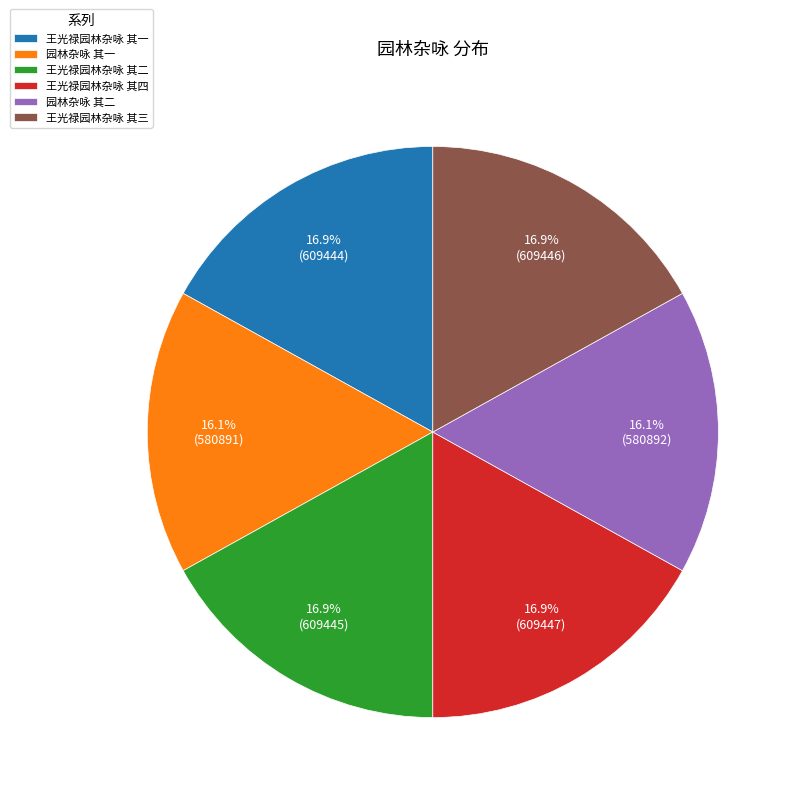

Count the number of slices in the pie.

6